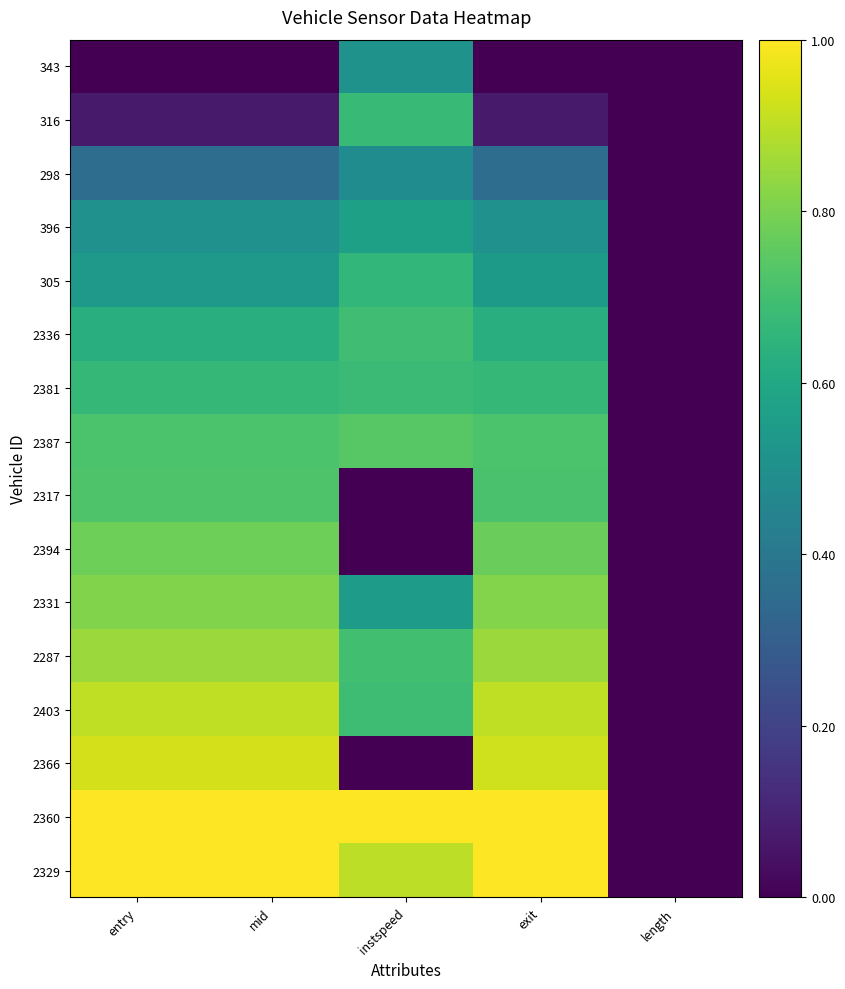

Count the number of data series in this chart.

16